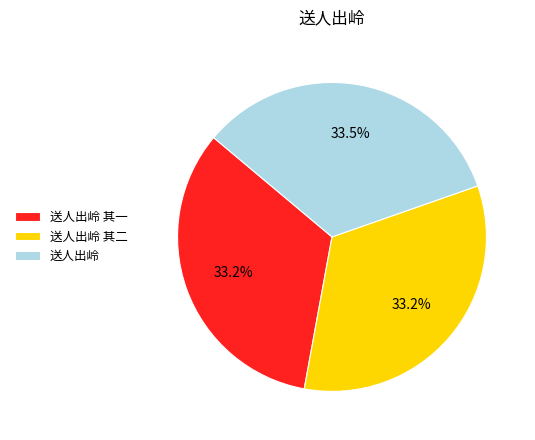

What is the ratio of the value at 送人出岭 to the value at 送人出岭 其一?

1.0